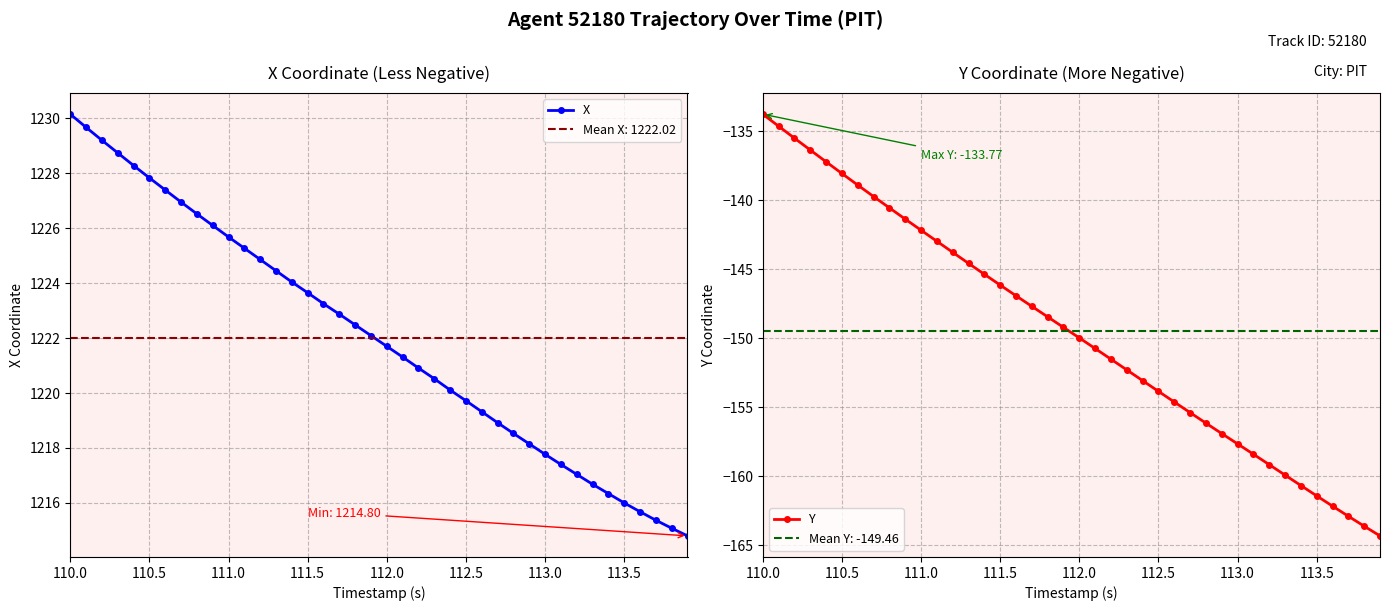

Which category has the highest value in the Y series?

110.0